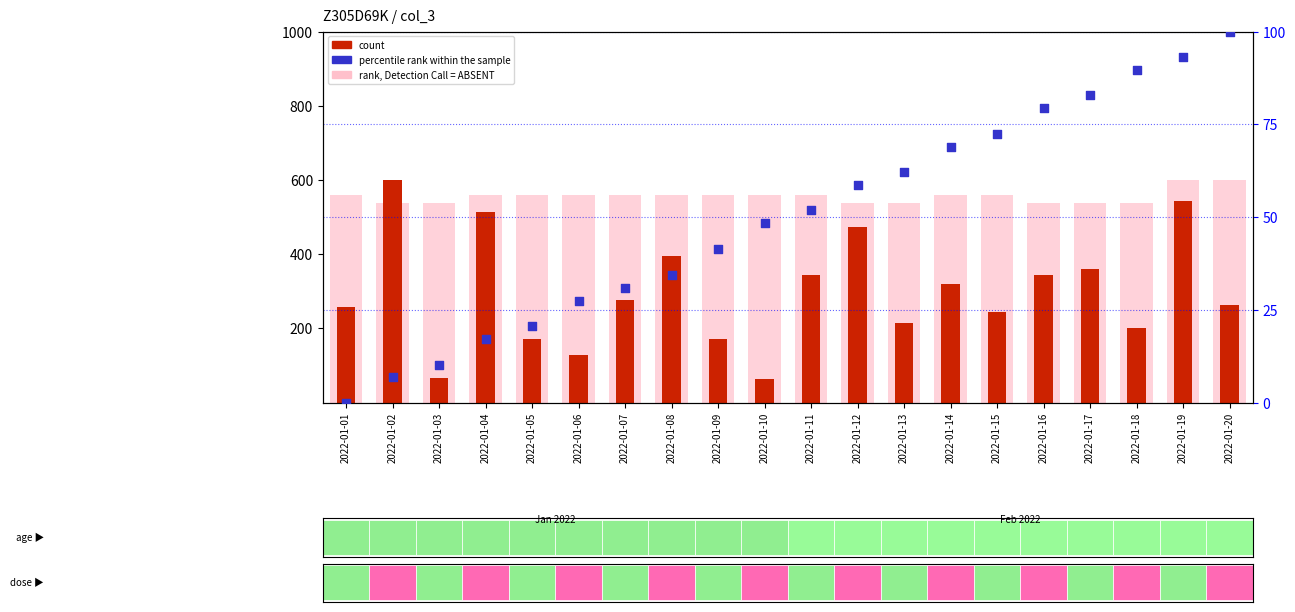

What are all the series names shown in the legend?

rank, Detection Call = ABSENT, count, percentile rank within the sample